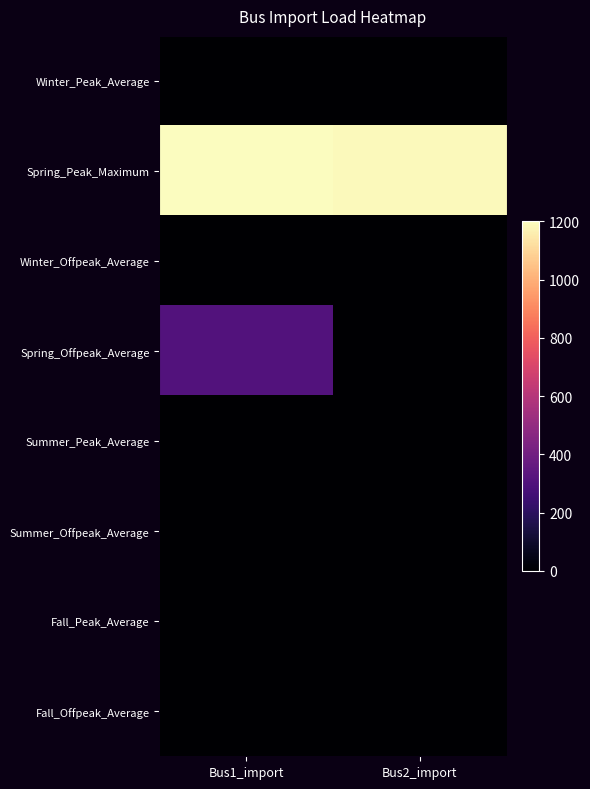

What is the spread (max minus min) of values at Bus1_import?

1200.0